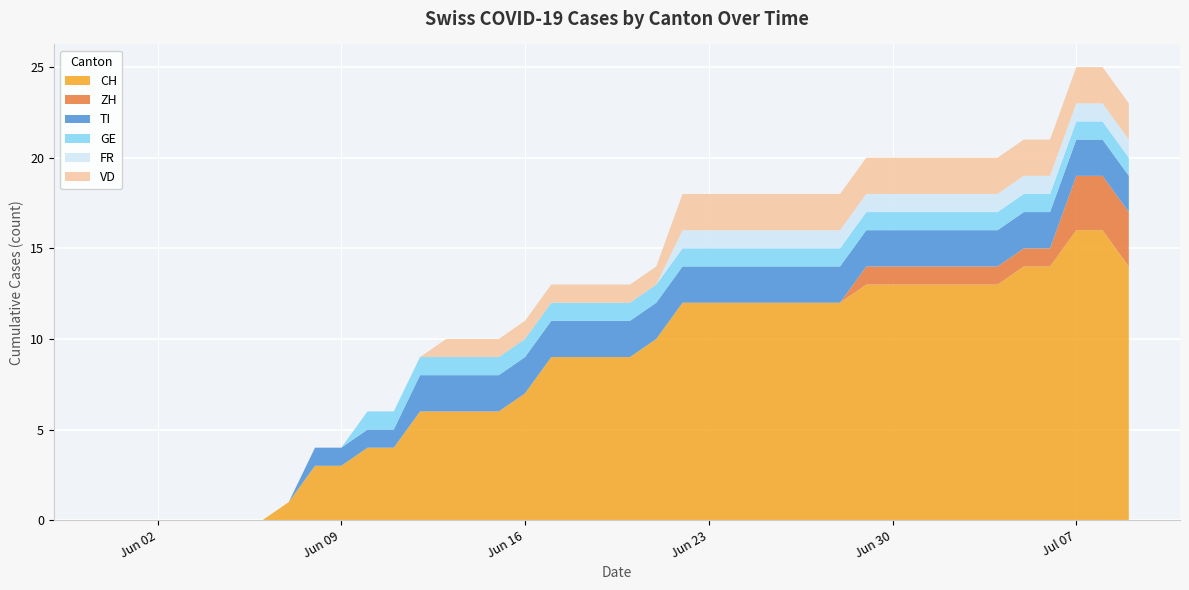

Reading left to right, what are all the values shown in this chart?

CH: 0	0	0	0	0	0	0	1	3	3	4	4	6	6	6	6	7	9	9	9	9	10	12	12	12	12	12	12	12	13	13	13	13	13	13	14	14	16	16	14
ZH: 0	0	0	0	0	0	0	0	0	0	0	0	0	0	0	0	0	0	0	0	0	0	0	0	0	0	0	0	0	1	1	1	1	1	1	1	1	3	3	3
TI: 0	0	0	0	0	0	0	0	1	1	1	1	2	2	2	2	2	2	2	2	2	2	2	2	2	2	2	2	2	2	2	2	2	2	2	2	2	2	2	2
GE: 0	0	0	0	0	0	0	0	0	0	1	1	1	1	1	1	1	1	1	1	1	1	1	1	1	1	1	1	1	1	1	1	1	1	1	1	1	1	1	1
FR: 0	0	0	0	0	0	0	0	0	0	0	0	0	0	0	0	0	0	0	0	0	0	1	1	1	1	1	1	1	1	1	1	1	1	1	1	1	1	1	1
VD: 0	0	0	0	0	0	0	0	0	0	0	0	0	1	1	1	1	1	1	1	1	1	2	2	2	2	2	2	2	2	2	2	2	2	2	2	2	2	2	2